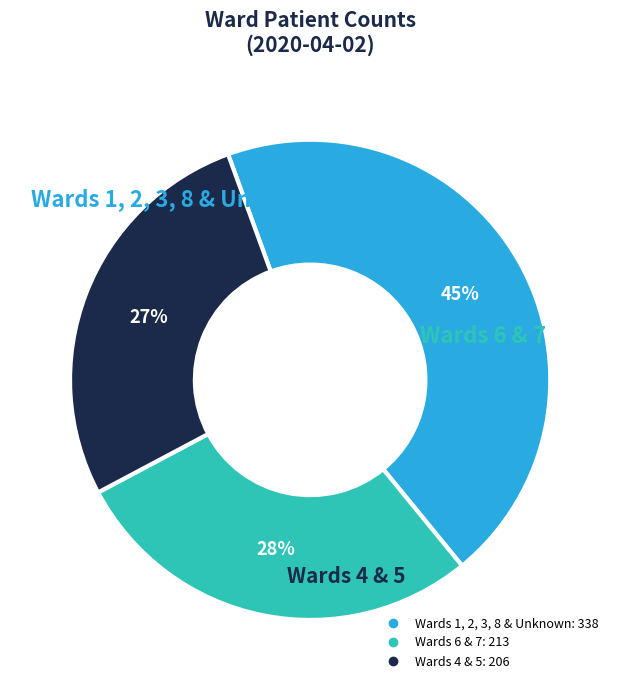

Is there a majority slice in this chart?

No